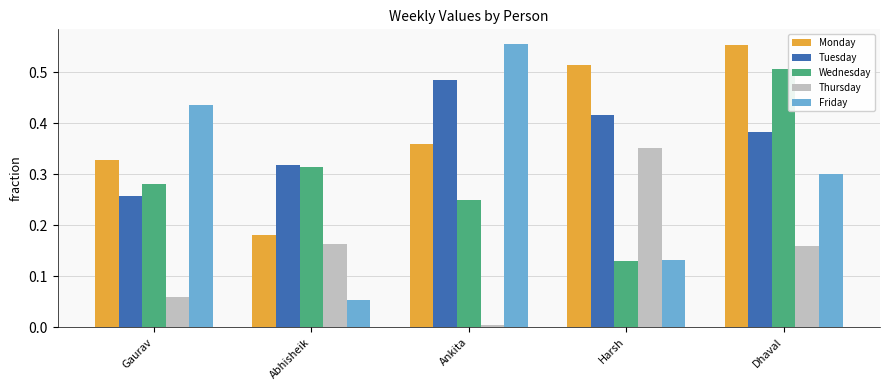

What position from the left is Dhaval?

5